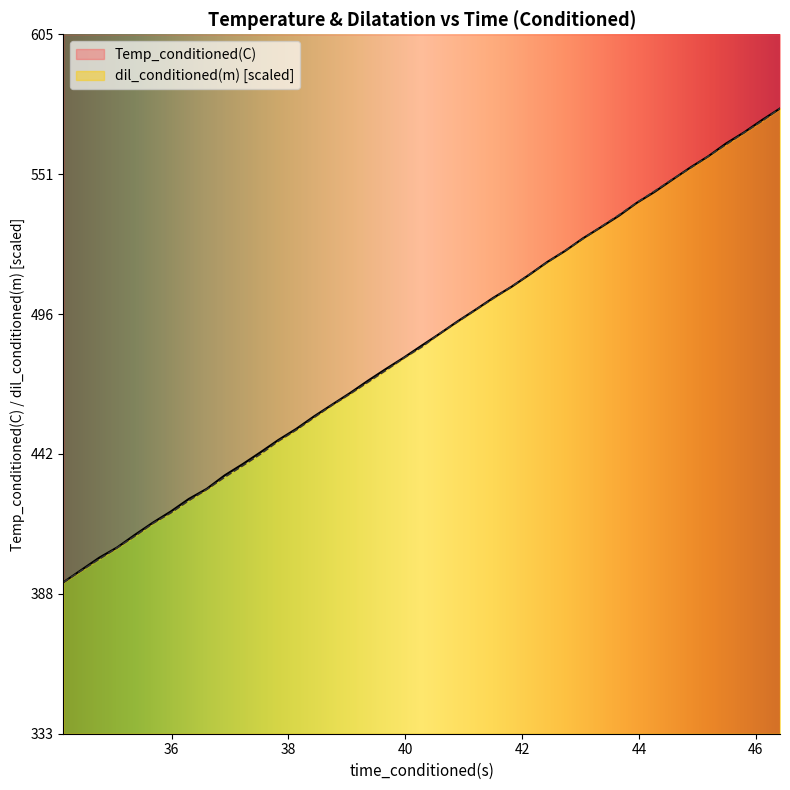

What is the difference between the second highest and minimum values in the Temp_conditioned(C) series?

179.5